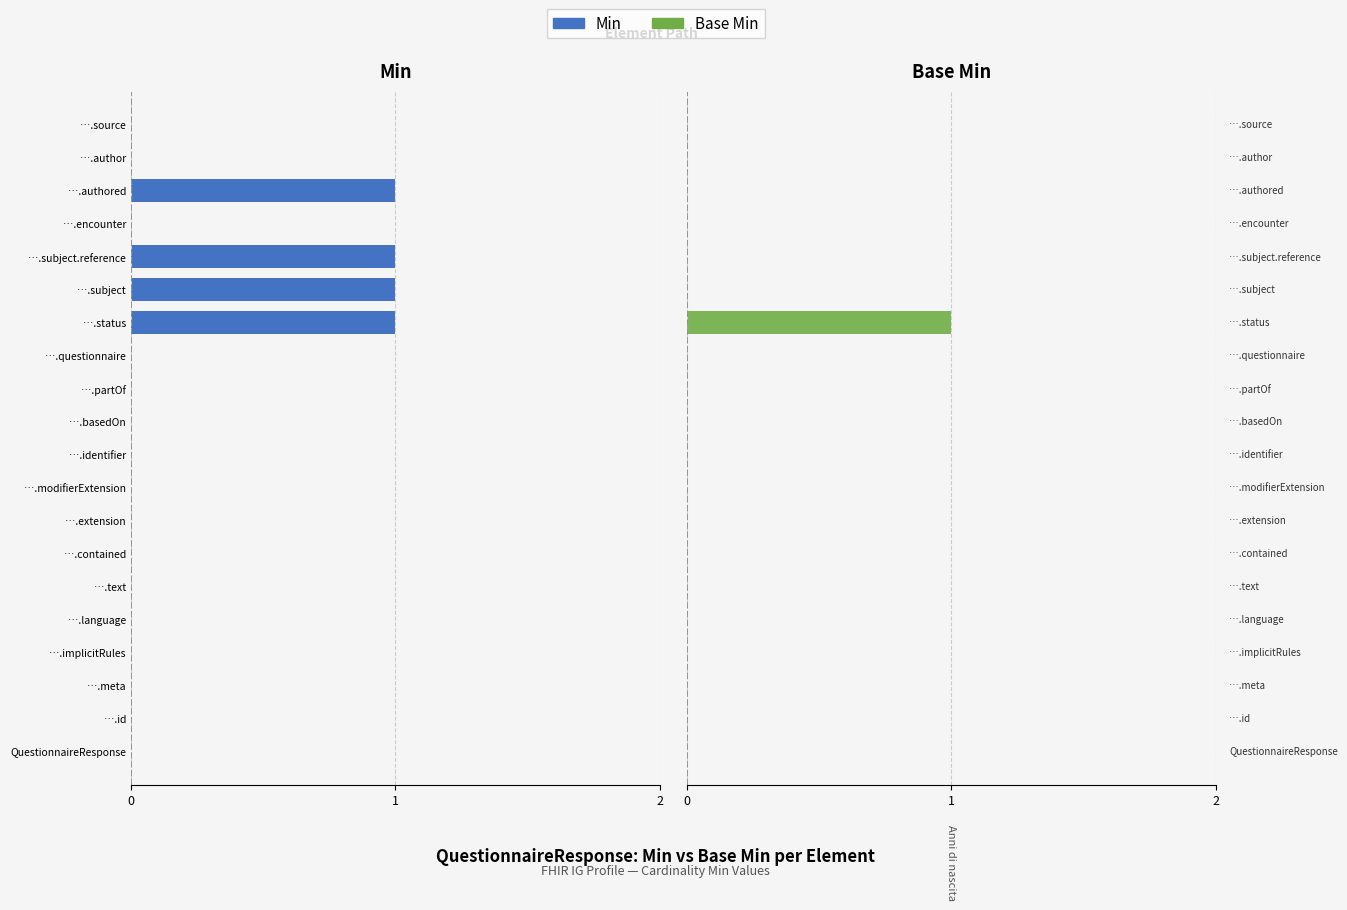

Count the number of data series in this chart.

2